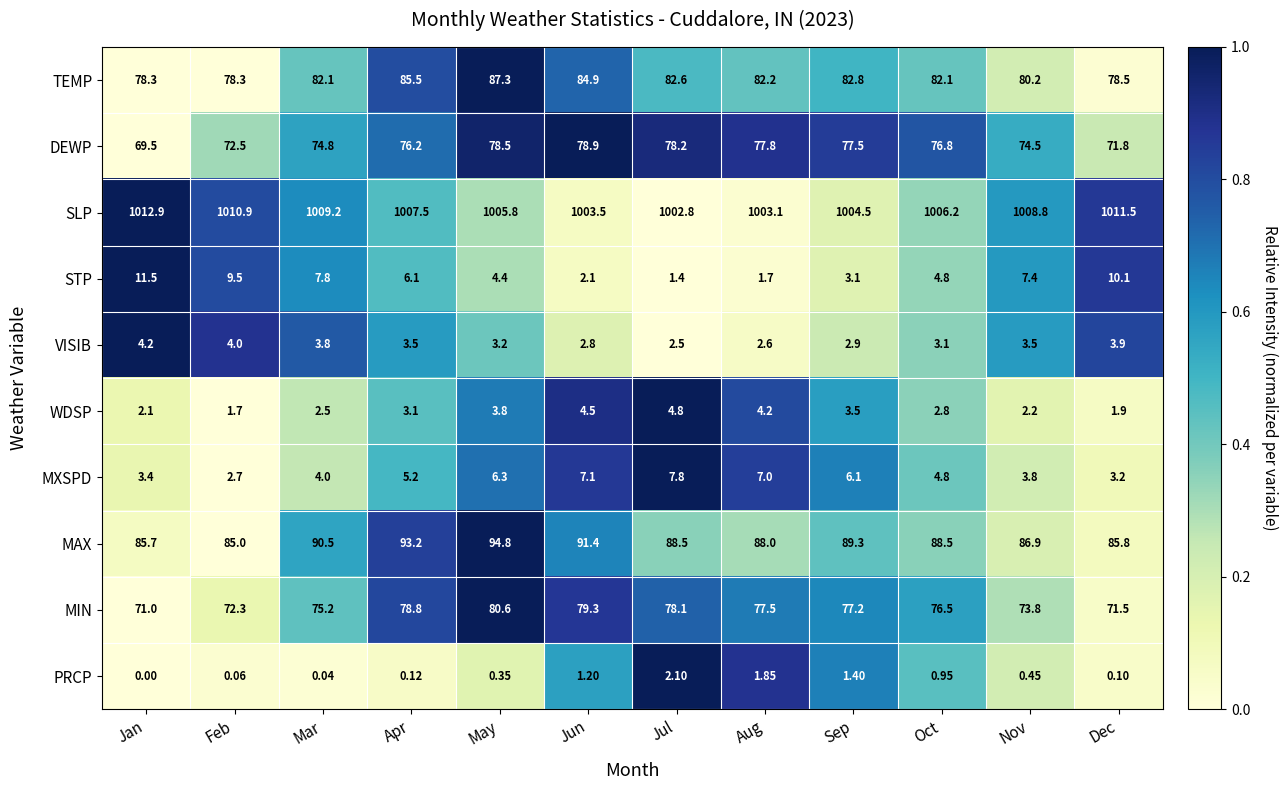

What is the maximum value shown in the chart?

1012.9